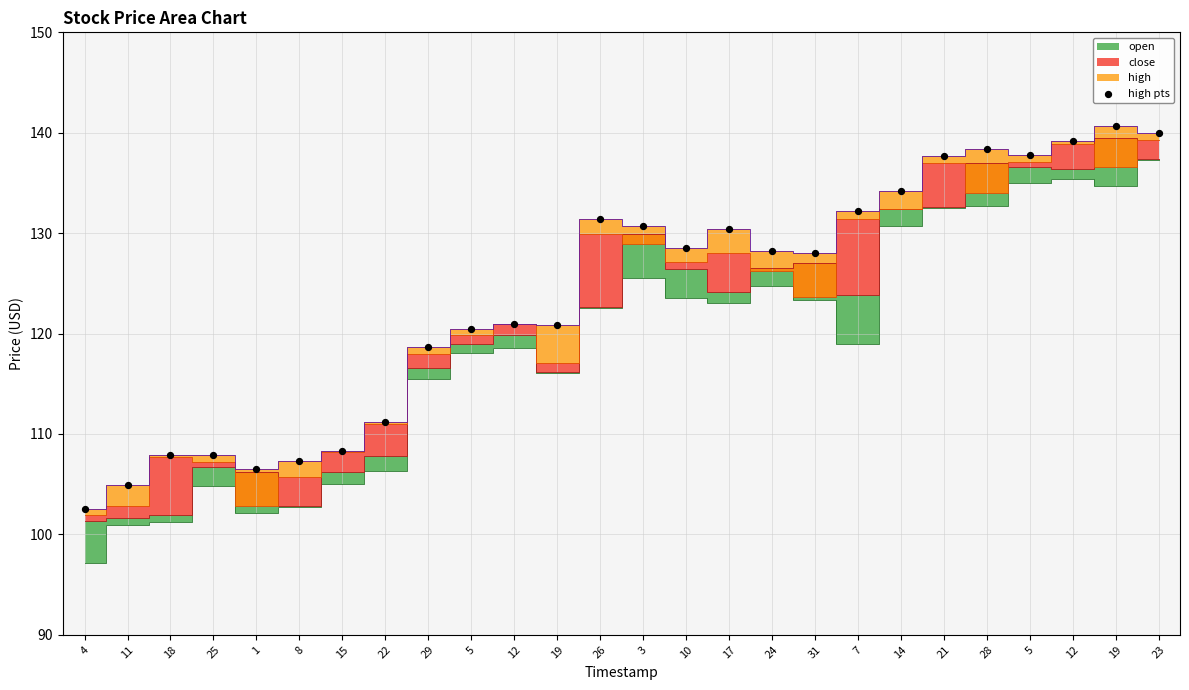

What is the range of Y values (max minus min)?

38.2